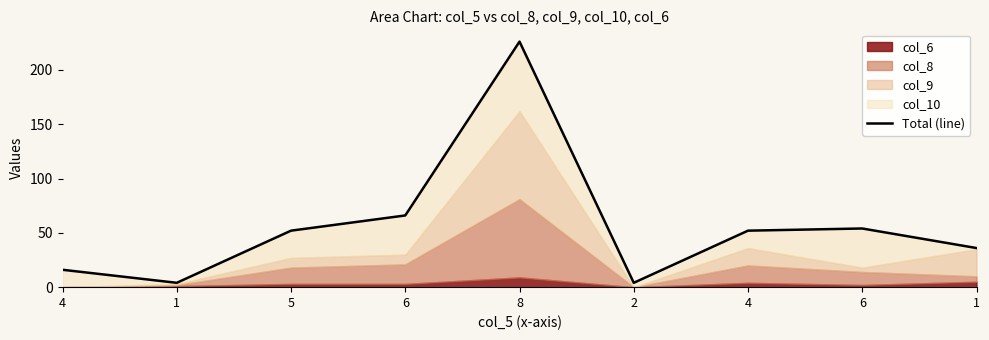

Is it true that the value at 8 is 55?

False